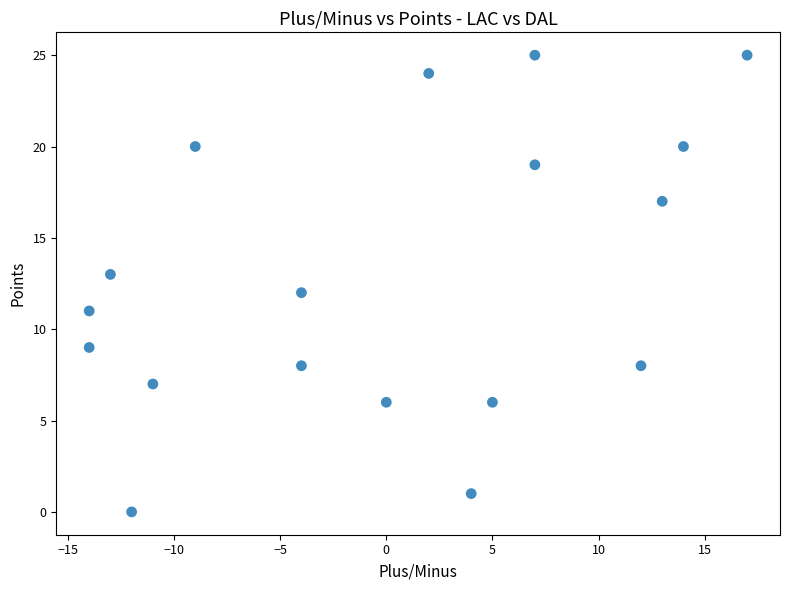

How many data points are displayed?

18